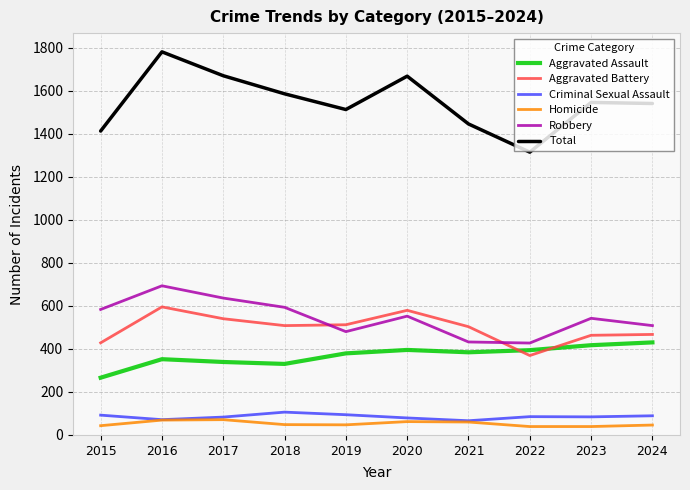

What is the difference between the Aggravated Assault values at 2022 and 2015?

128